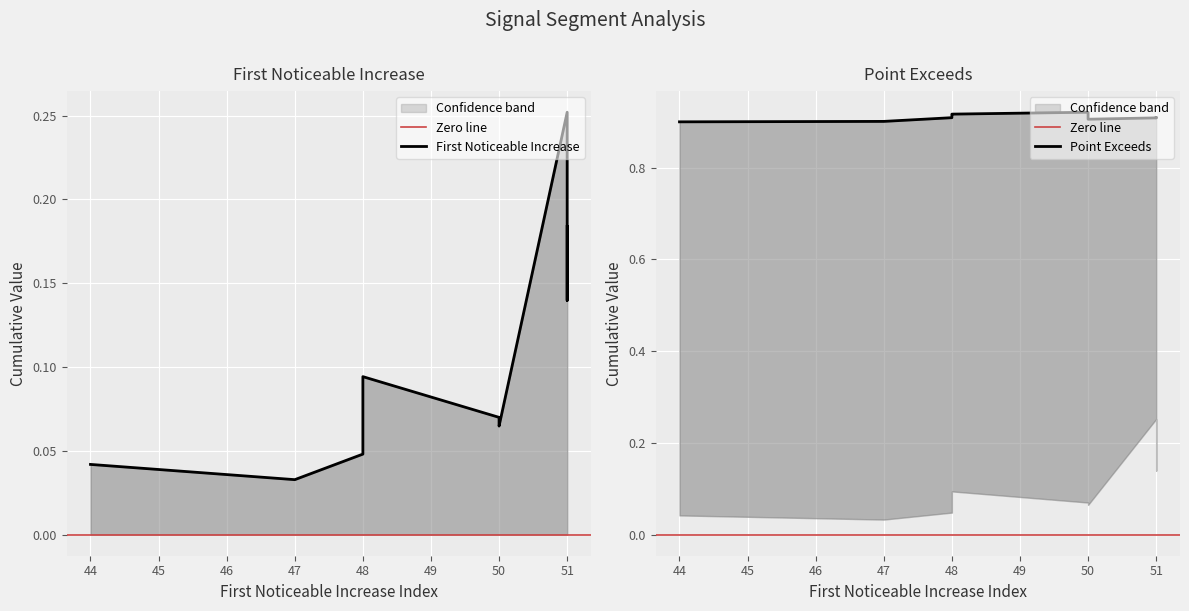

What is the approximate value of First_Noticeable_Increase_Cumulative_Value at 51?

0.1